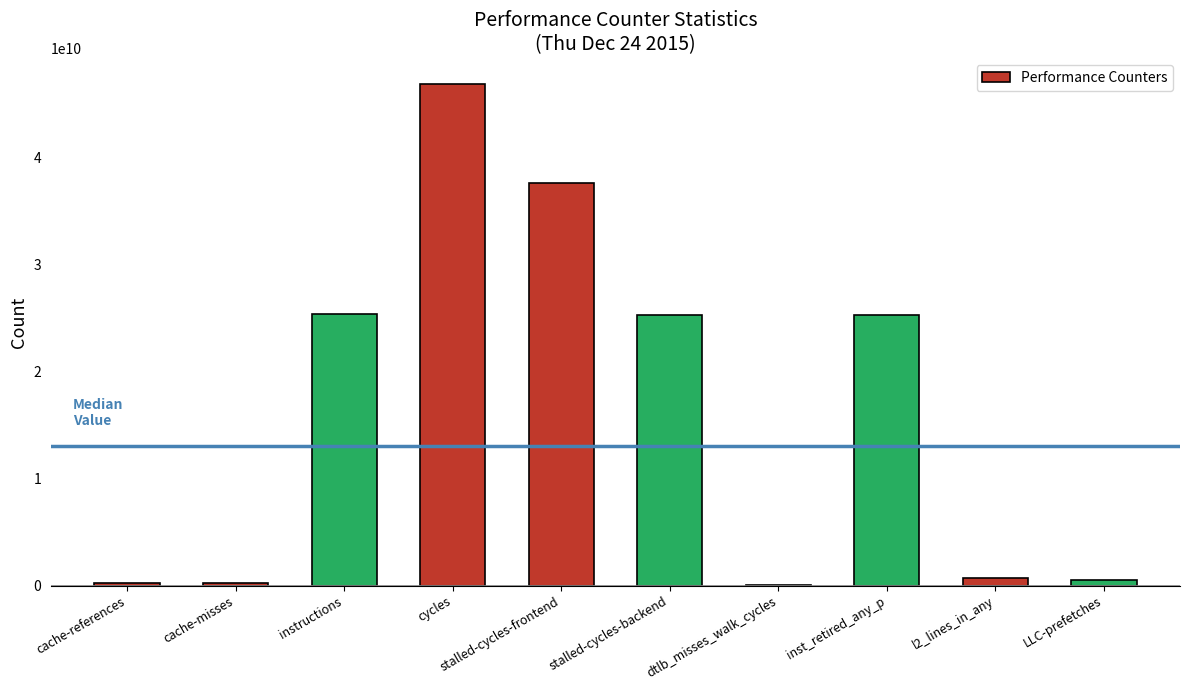

What is the change in value from cache-references to l2_lines_in_any?

+468340685